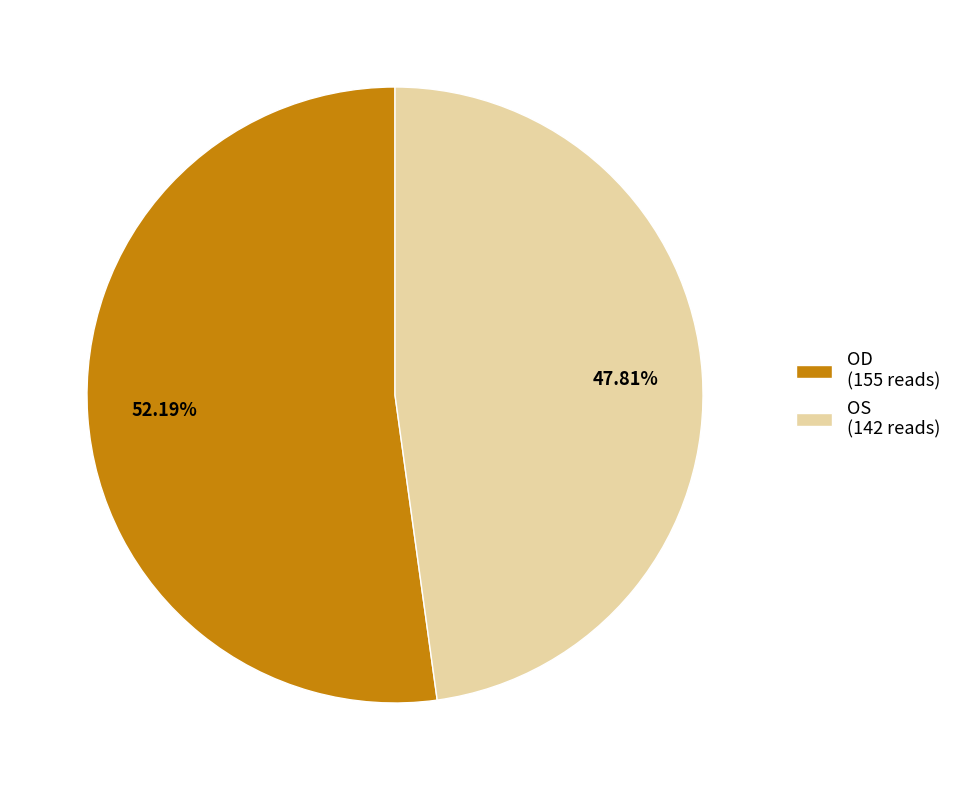

To the nearest percent, what portion does OD represent?

52%